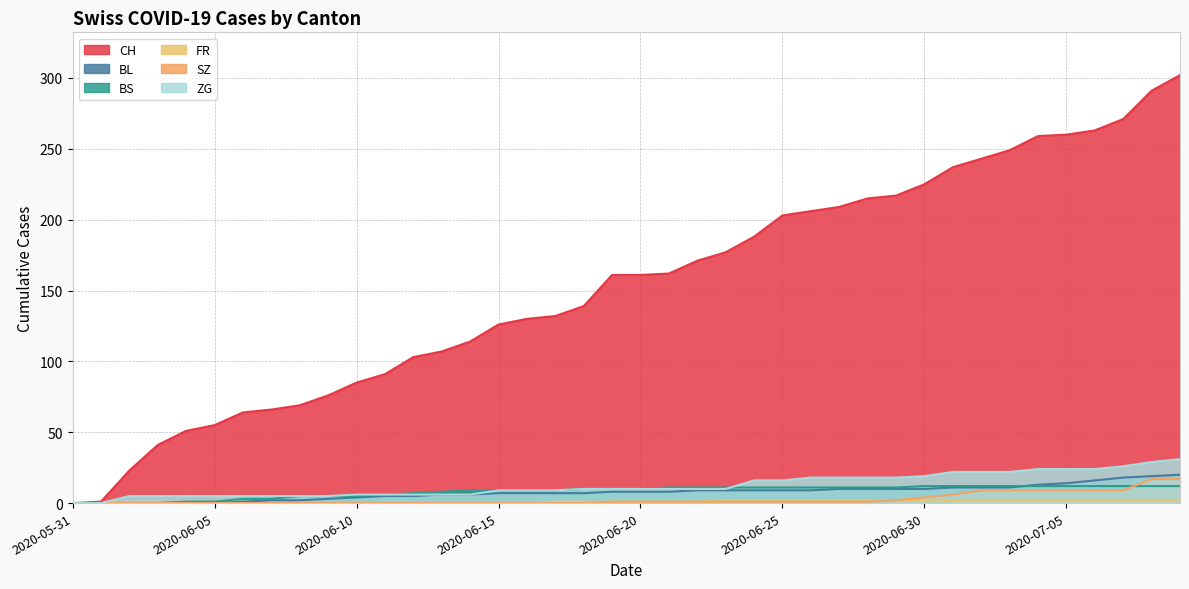

The value of BL at 2020-06-17 is 7. True or false?

True